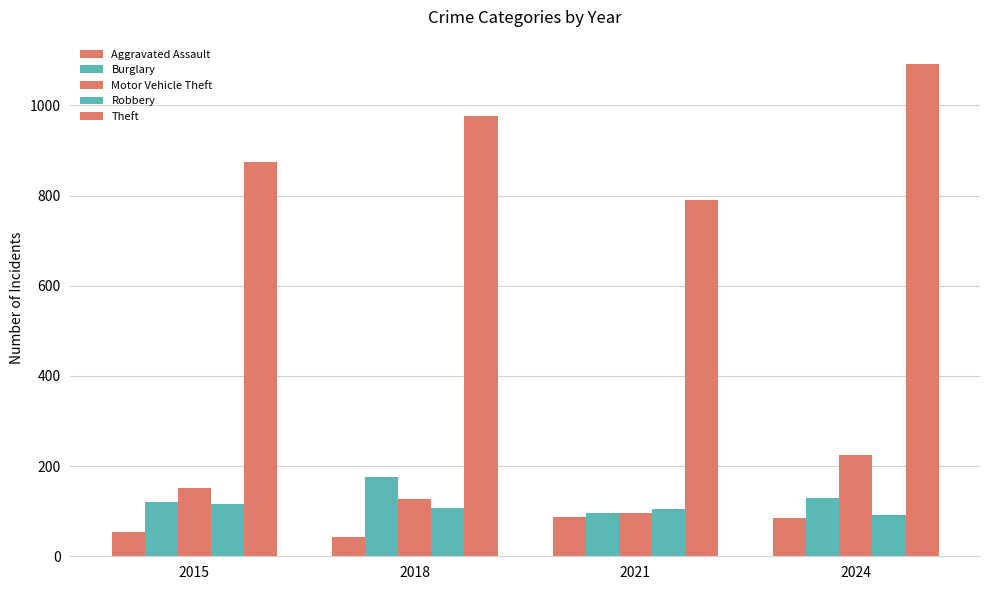

How many values in the Aggravated Assault series are below 84?

2